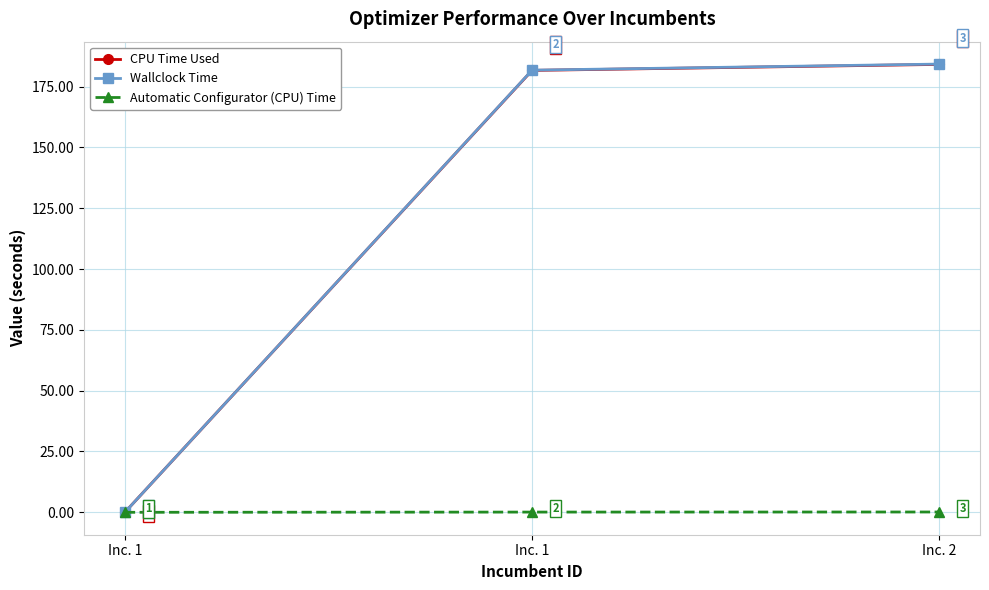

Which series changed the most between Inc. 1 and Inc. 2?

Wallclock Time